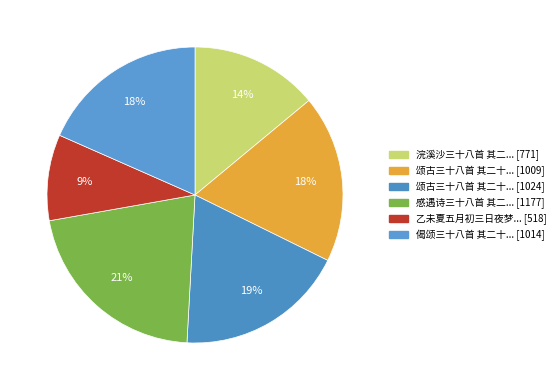

How many segments does this pie chart have?

6